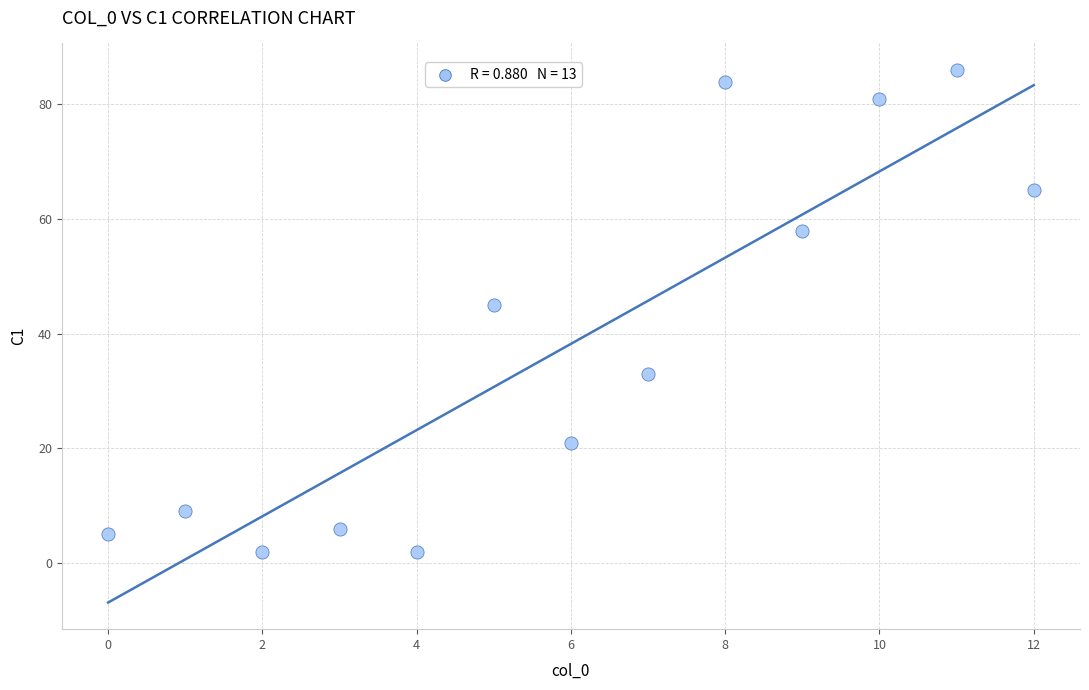

What is the range of Y values (max minus min)?

84